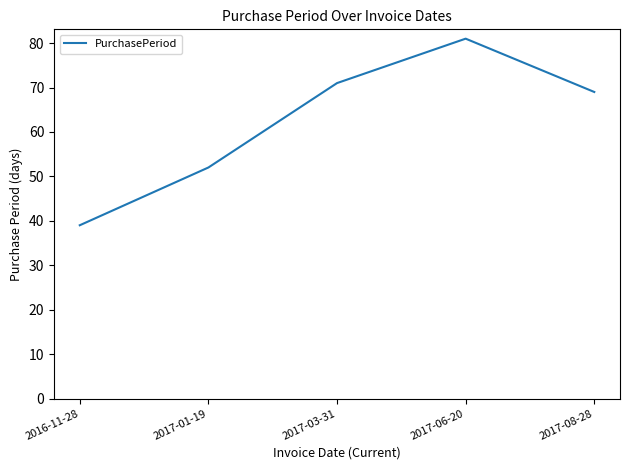

Is it true that the value at 2017-03-31 is 123?

False